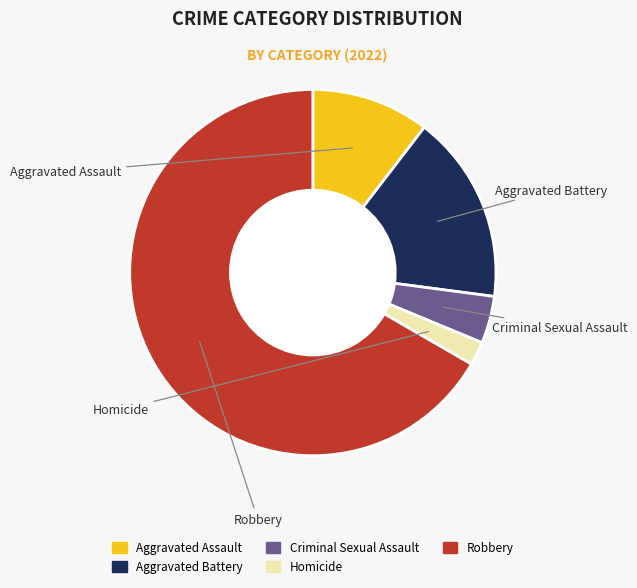

How many slices are in this pie chart?

5